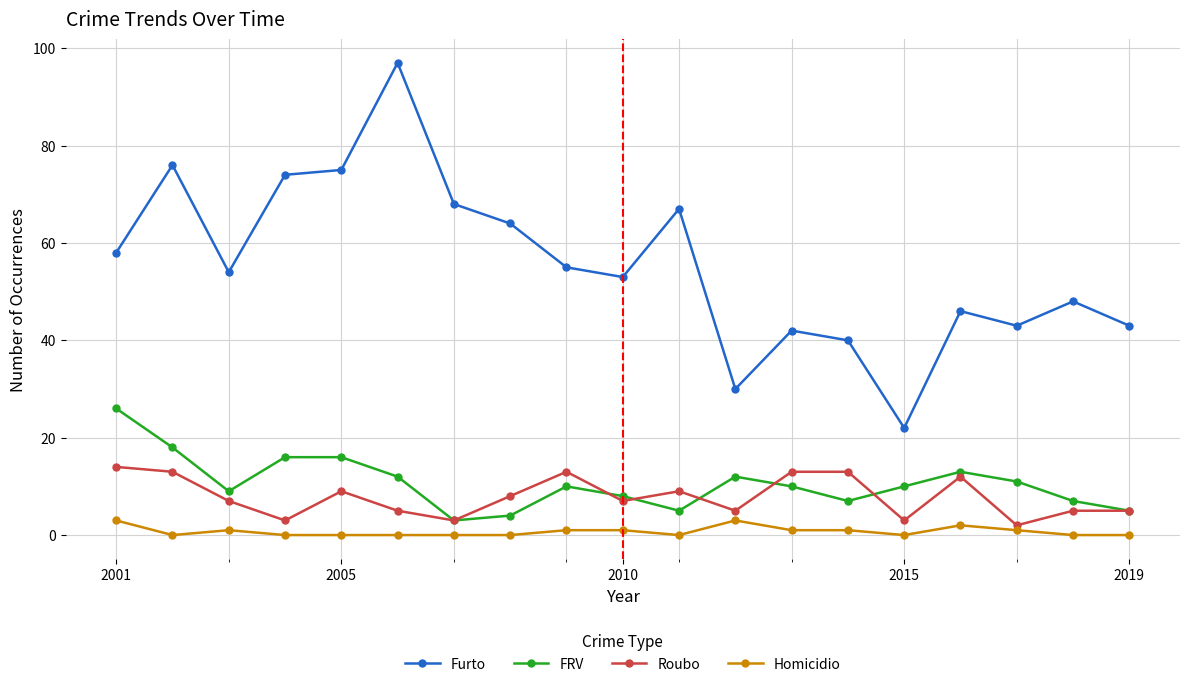

At how many categories does at least one series exceed 29?

18